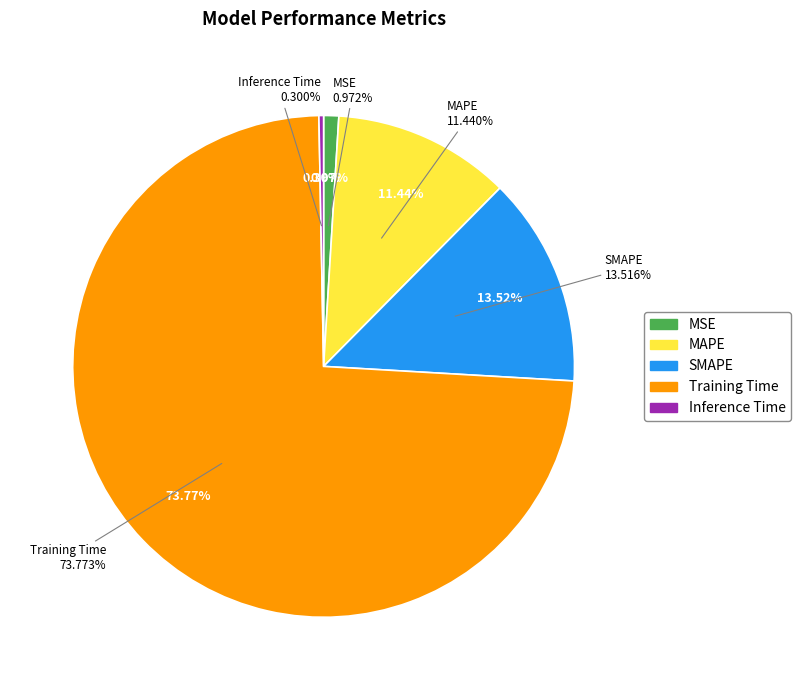

How many segments does this pie chart have?

5